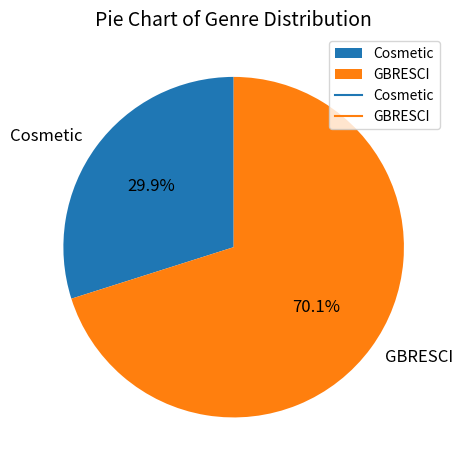

To the nearest percent, what is the difference between the GBRESCI and Cosmetic slice percentages?

40%